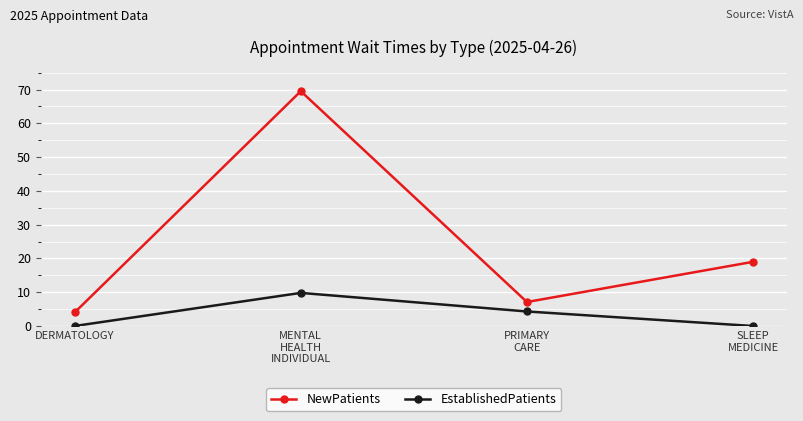

What position from the right is SLEEP
MEDICINE?

1